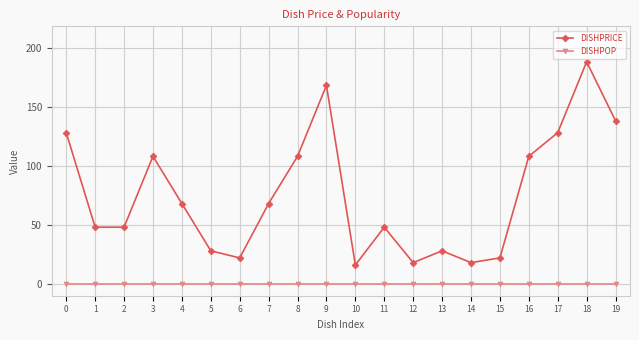

Reading left to right, what are all the values shown in this chart?

DISHPRICE: 0=128	1=48	2=48	3=108	4=68	5=28	6=22	7=68	8=108	9=168	10=16	11=48	12=18	13=28	14=18	15=22	16=108	17=128	18=188	19=138
DISHPOP: 0=0	1=0	2=0	3=0	4=0	5=0	6=0	7=0	8=0	9=0	10=0	11=0	12=0	13=0	14=0	15=0	16=0	17=0	18=0	19=0